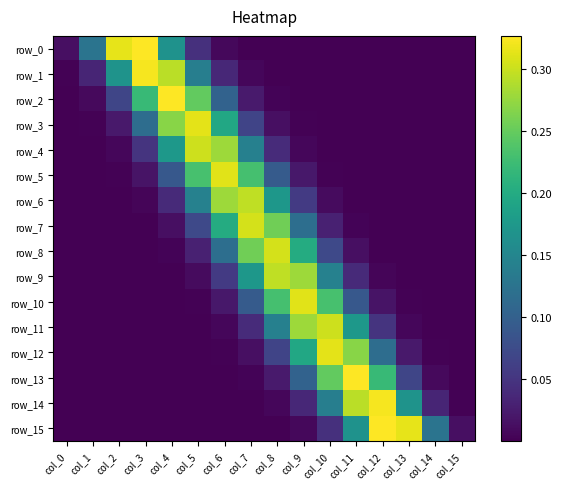

Which series has the largest total across all categories?

row_1